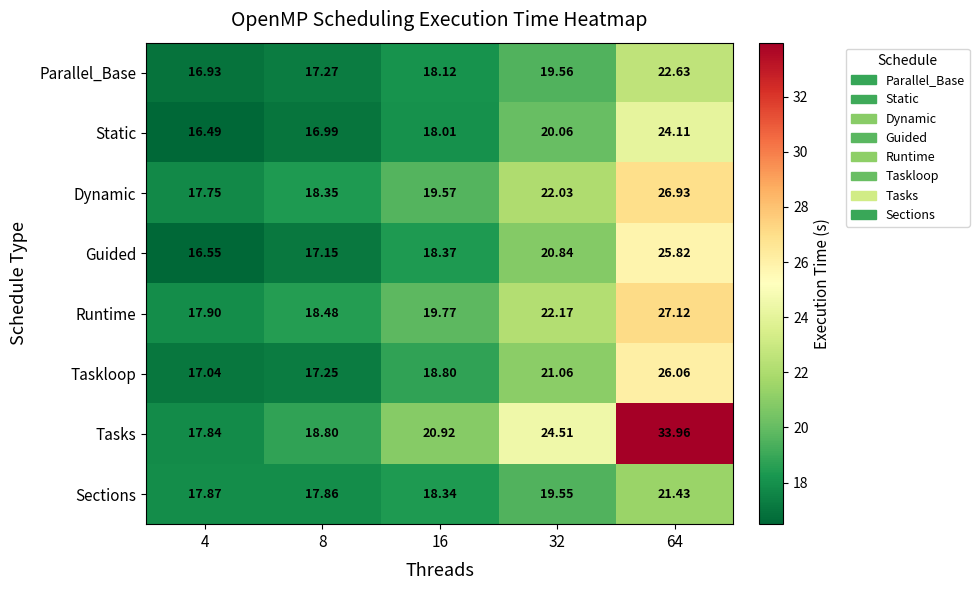

Rank the series by their maximum value, from highest to lowest.

Tasks, Runtime, Dynamic, Taskloop, Guided, Static, Parallel_Base, Sections